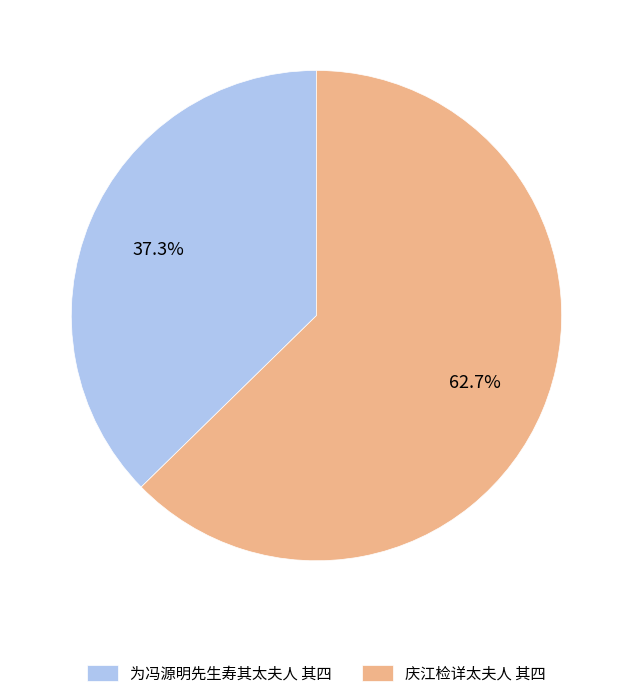

How many segments does this pie chart have?

2